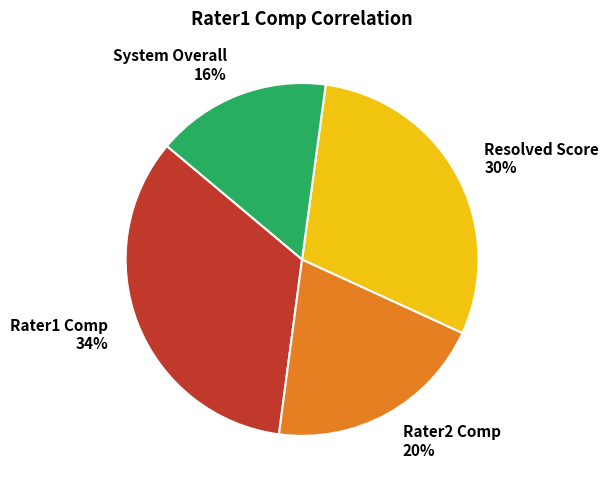

Rank the categories by value from lowest to highest.

System Overall, Rater2 Comp, Resolved Score, Rater1 Comp